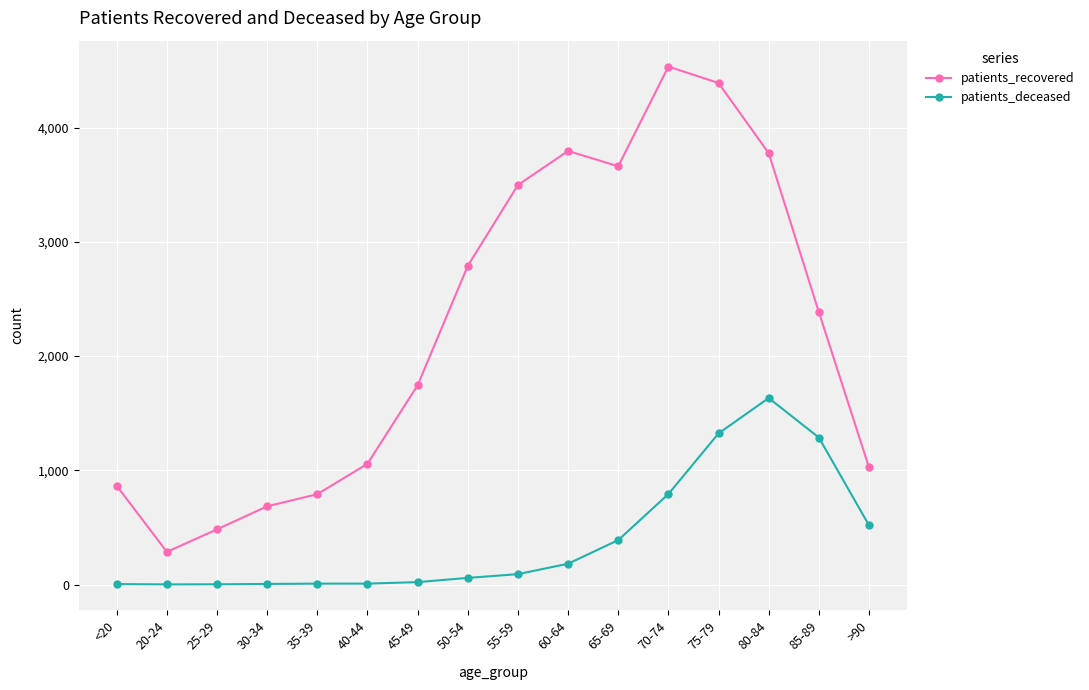

What are all the series names shown in the legend?

patients_recovered, patients_deceased